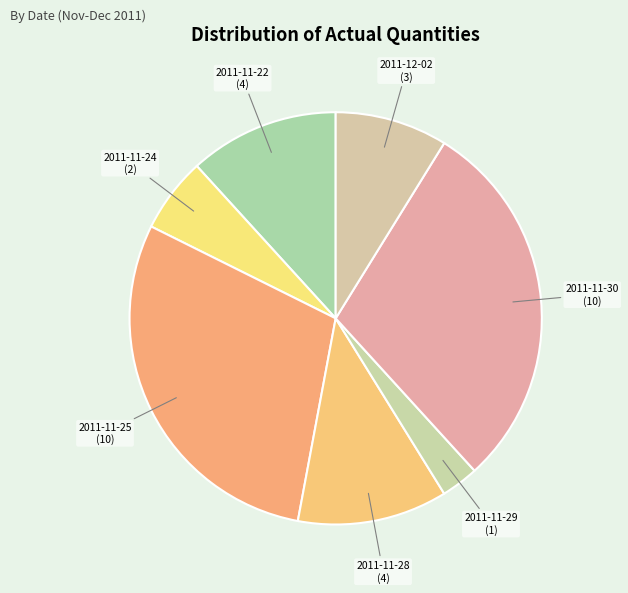

Count the number of slices in the pie.

7